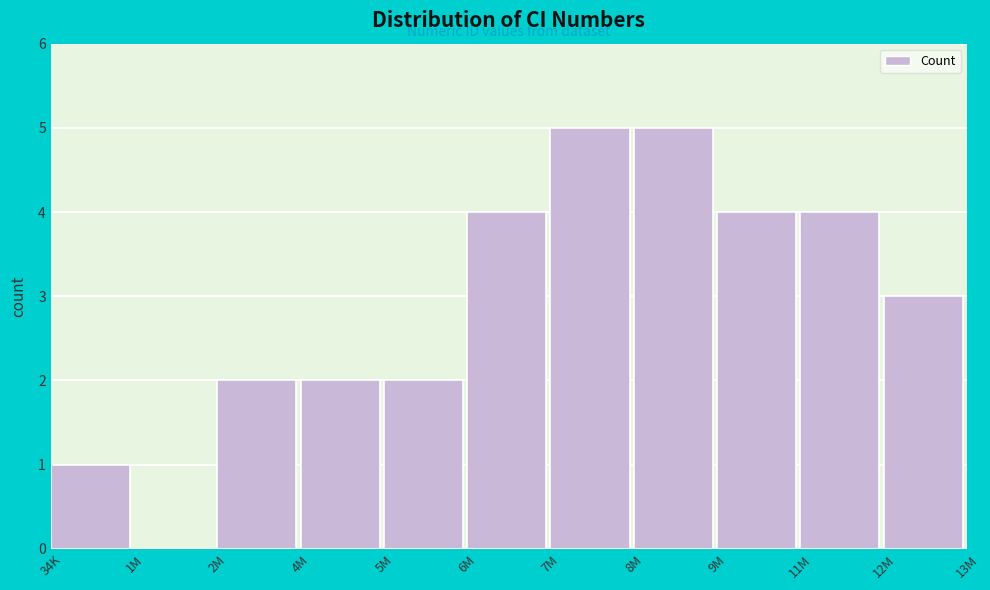

Reading left to right, what are all the values shown in this chart?

34K=1	1M=0	2M=2	4M=2	5M=2	6M=4	7M=5	8M=5	9M=4	11M=4	12M=3